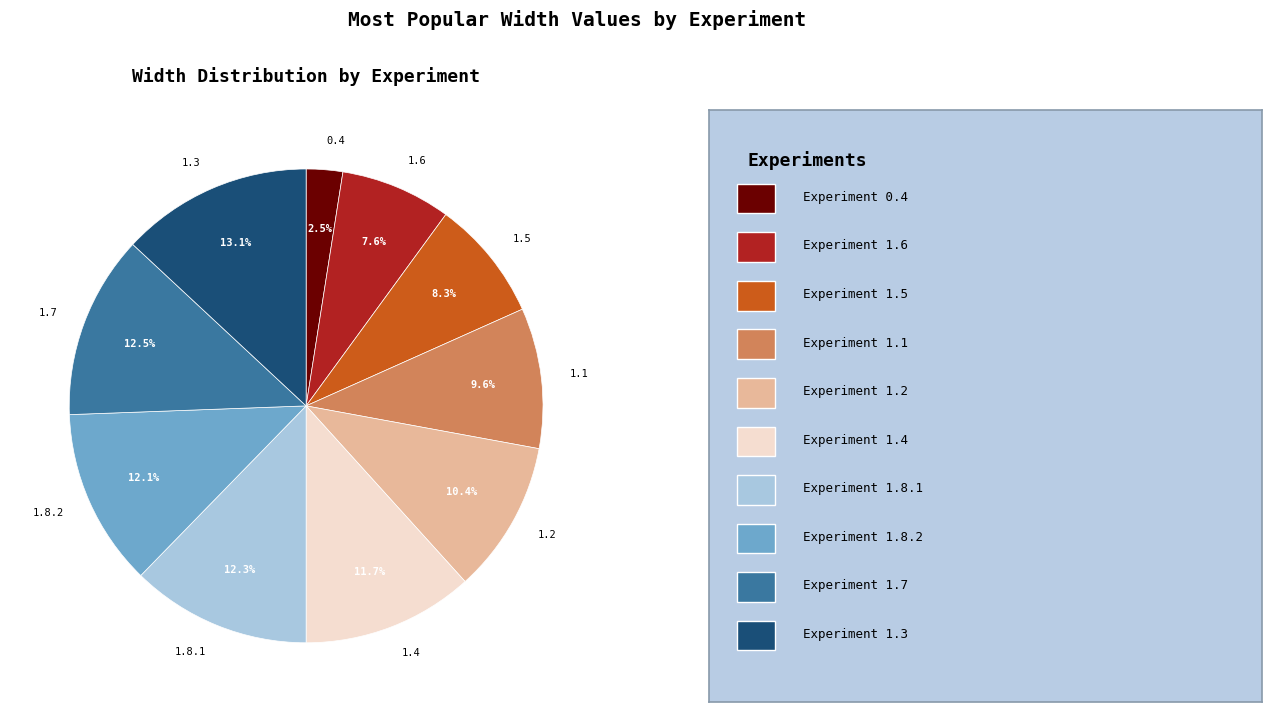

To the nearest percent, what is the combined percentage of 0.4 and 1.6?

10%